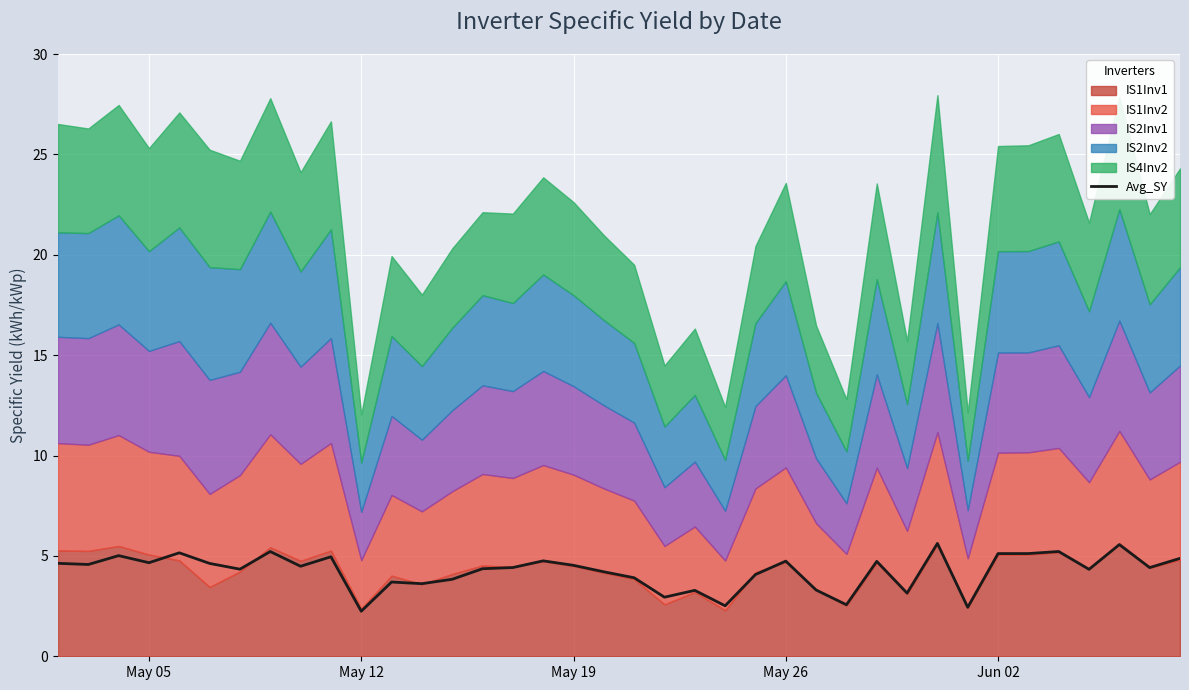

What is the maximum value shown in the chart?

5.6